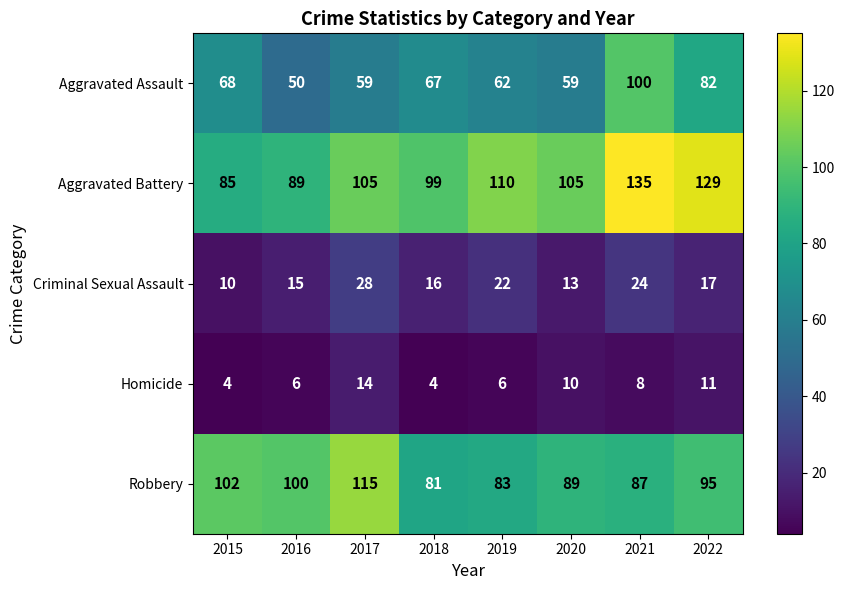

The value of Aggravated Assault at 2021 is 100. True or false?

True